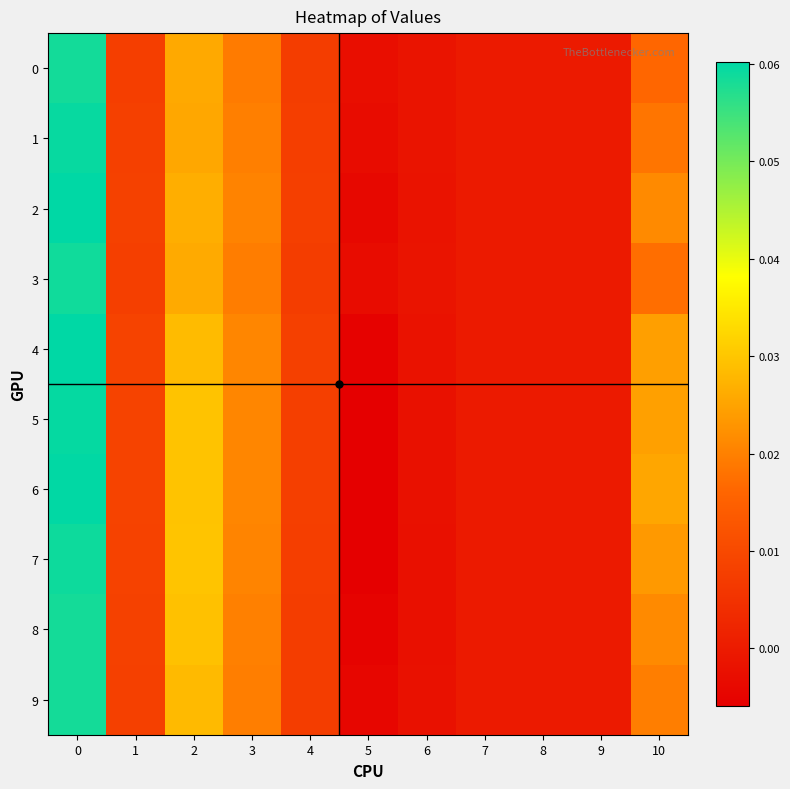

Reading left to right, extract all data points from this chart.

0: 0=0.1	1=0.0	2=0.0	3=0.0	4=0.0	5=-0.0	6=-0.0	7=0.0	8=0.0	9=0.0	10=0.0
1: 0=0.1	1=0.0	2=0.0	3=0.0	4=0.0	5=-0.0	6=-0.0	7=0.0	8=0.0	9=0.0	10=0.0
2: 0=0.1	1=0.0	2=0.0	3=0.0	4=0.0	5=-0.0	6=-0.0	7=0.0	8=0.0	9=0.0	10=0.0
3: 0=0.1	1=0.0	2=0.0	3=0.0	4=0.0	5=-0.0	6=-0.0	7=0.0	8=0.0	9=0.0	10=0.0
4: 0=0.1	1=0.0	2=0.0	3=0.0	4=0.0	5=-0.0	6=-0.0	7=0.0	8=0.0	9=0.0	10=0.0
5: 0=0.1	1=0.0	2=0.0	3=0.0	4=0.0	5=-0.0	6=-0.0	7=0.0	8=0.0	9=0.0	10=0.0
6: 0=0.1	1=0.0	2=0.0	3=0.0	4=0.0	5=-0.0	6=-0.0	7=0.0	8=0.0	9=0.0	10=0.0
7: 0=0.1	1=0.0	2=0.0	3=0.0	4=0.0	5=-0.0	6=-0.0	7=0.0	8=0.0	9=0.0	10=0.0
8: 0=0.1	1=0.0	2=0.0	3=0.0	4=0.0	5=-0.0	6=-0.0	7=0.0	8=0.0	9=0.0	10=0.0
9: 0=0.1	1=0.0	2=0.0	3=0.0	4=0.0	5=-0.0	6=-0.0	7=0.0	8=0.0	9=0.0	10=0.0